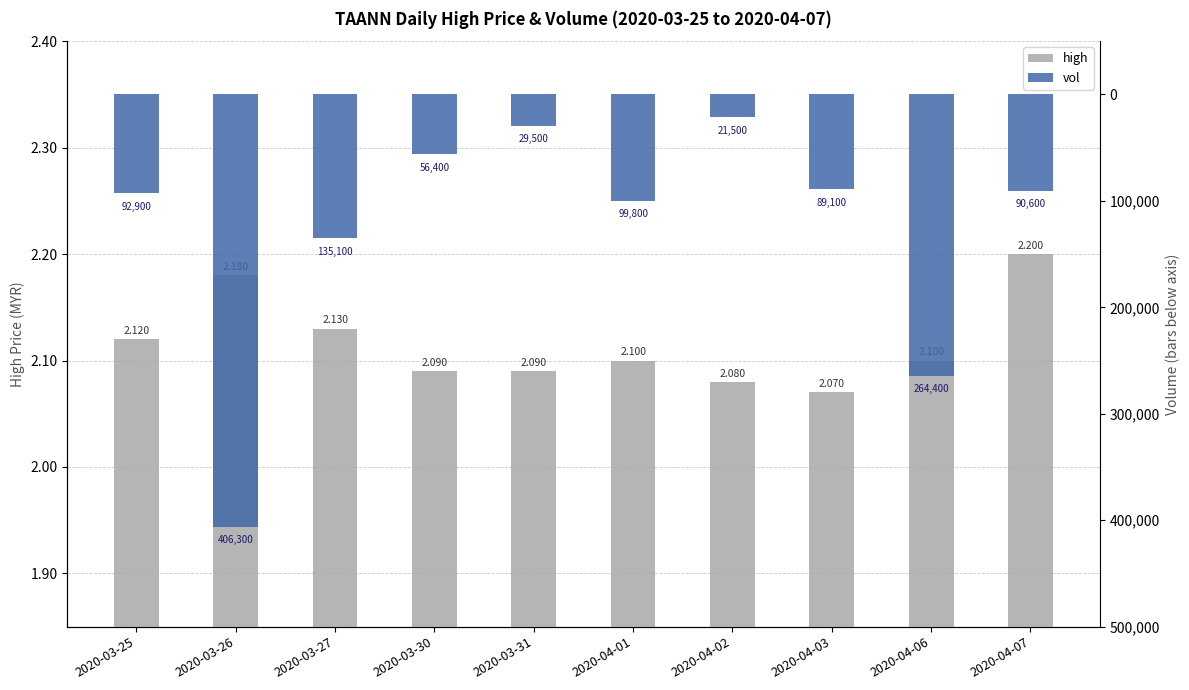

Is it true that high equals 2.1 at 2020-03-30?

True